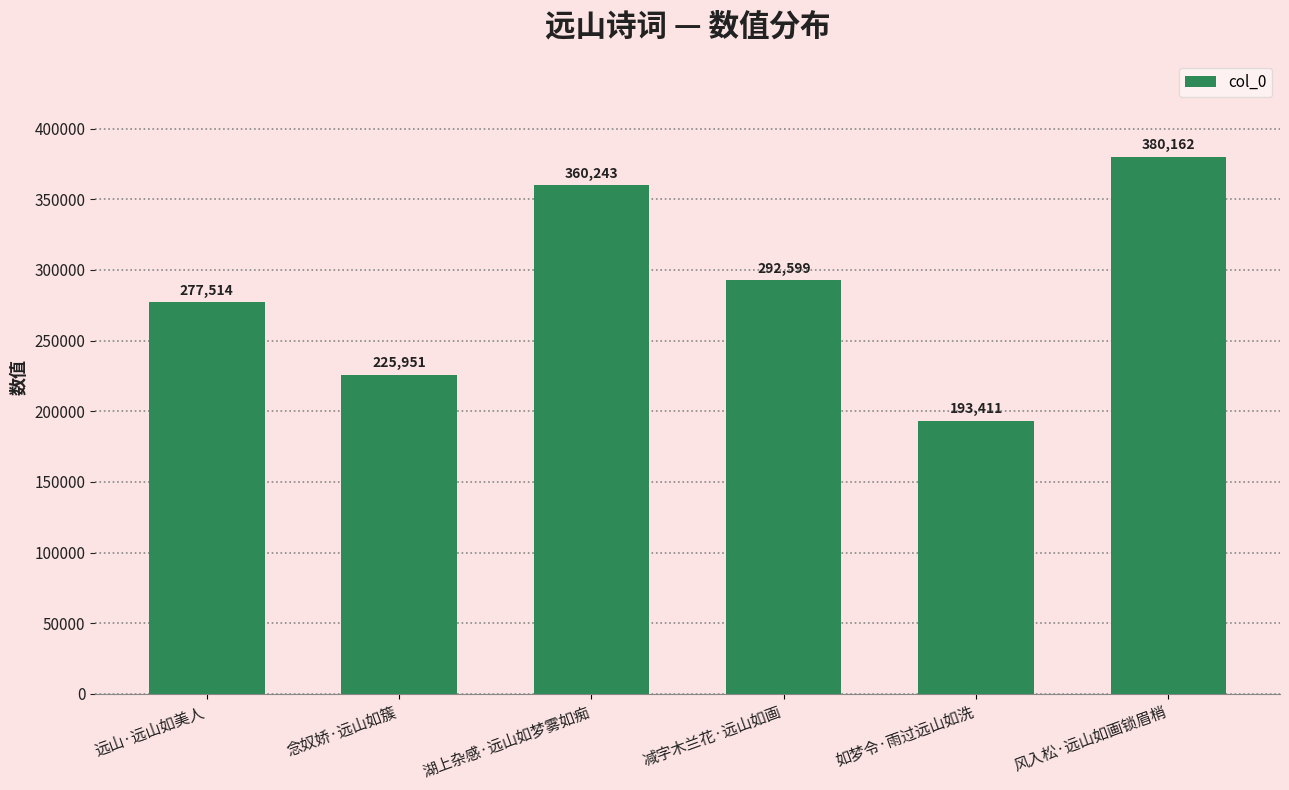

What is the value of the 6th bar from the left?

380162